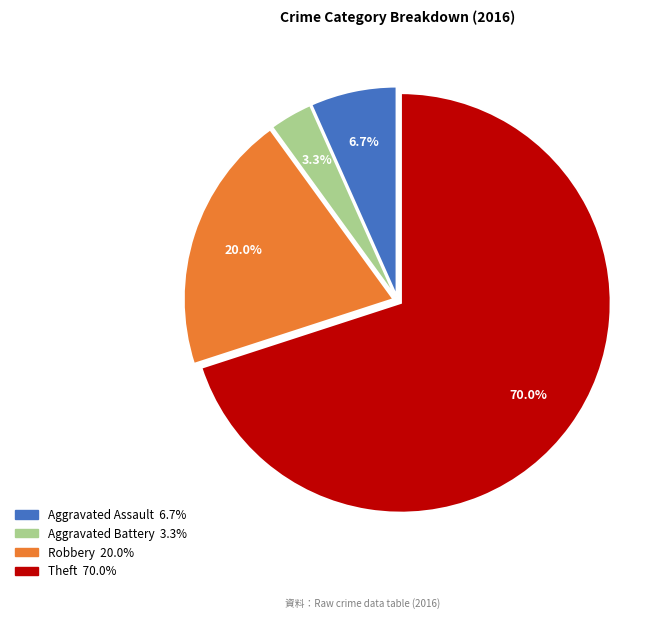

Does Theft account for over 50% of the chart?

Yes